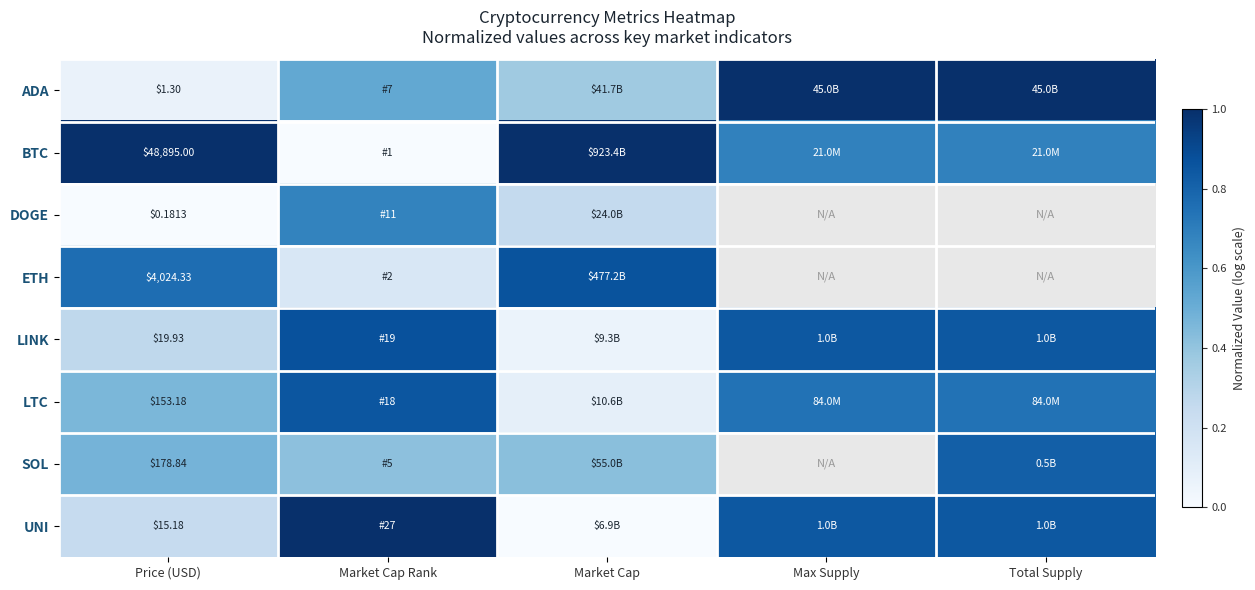

The UNI series shows 1.0 at Market Cap Rank. True or false?

True